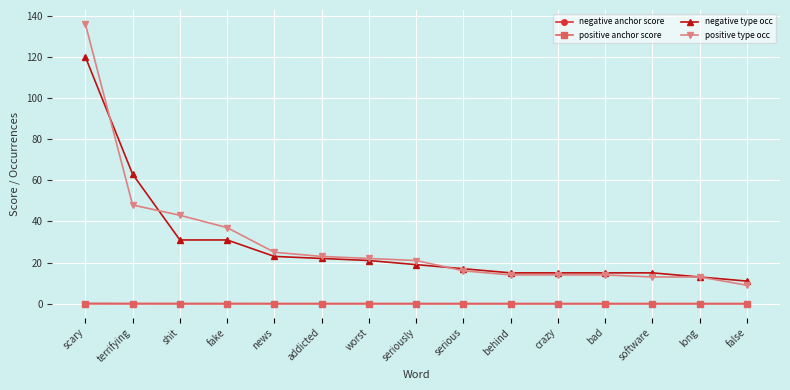

Which series has the largest range (max minus min)?

positive type occ